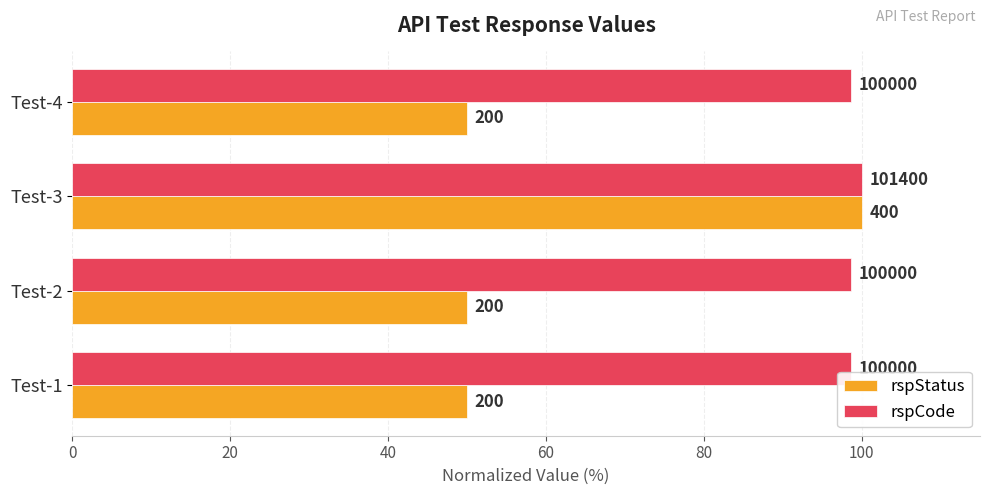

What are all the series names shown in the legend?

rspStatus, rspCode